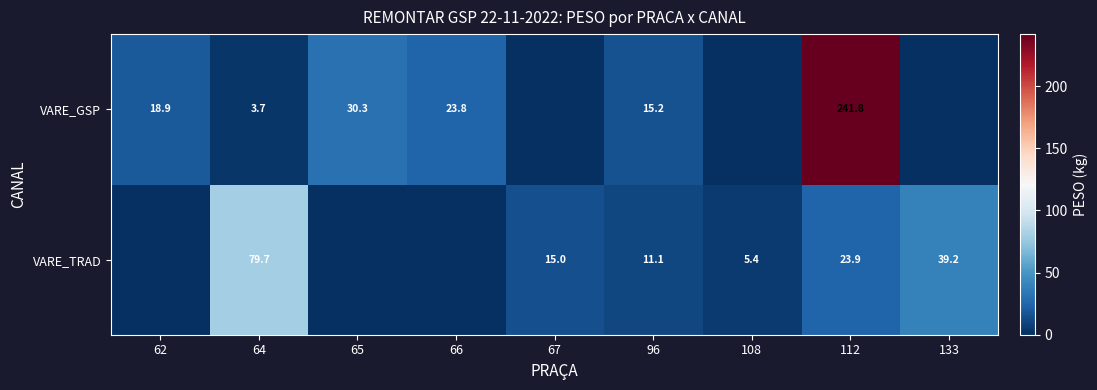

What is the difference between the VARE_TRAD values at 112 and 67?

8.9